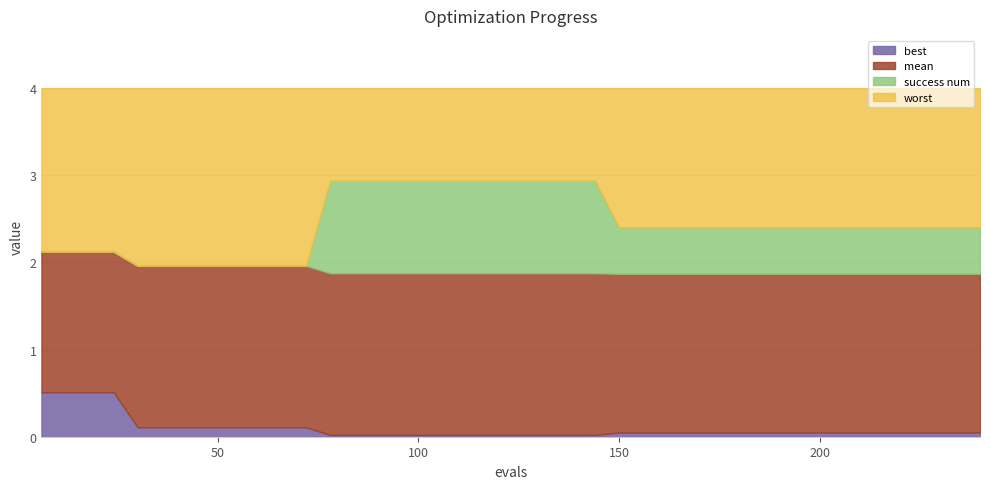

What is the average value of the worst series?

4.0